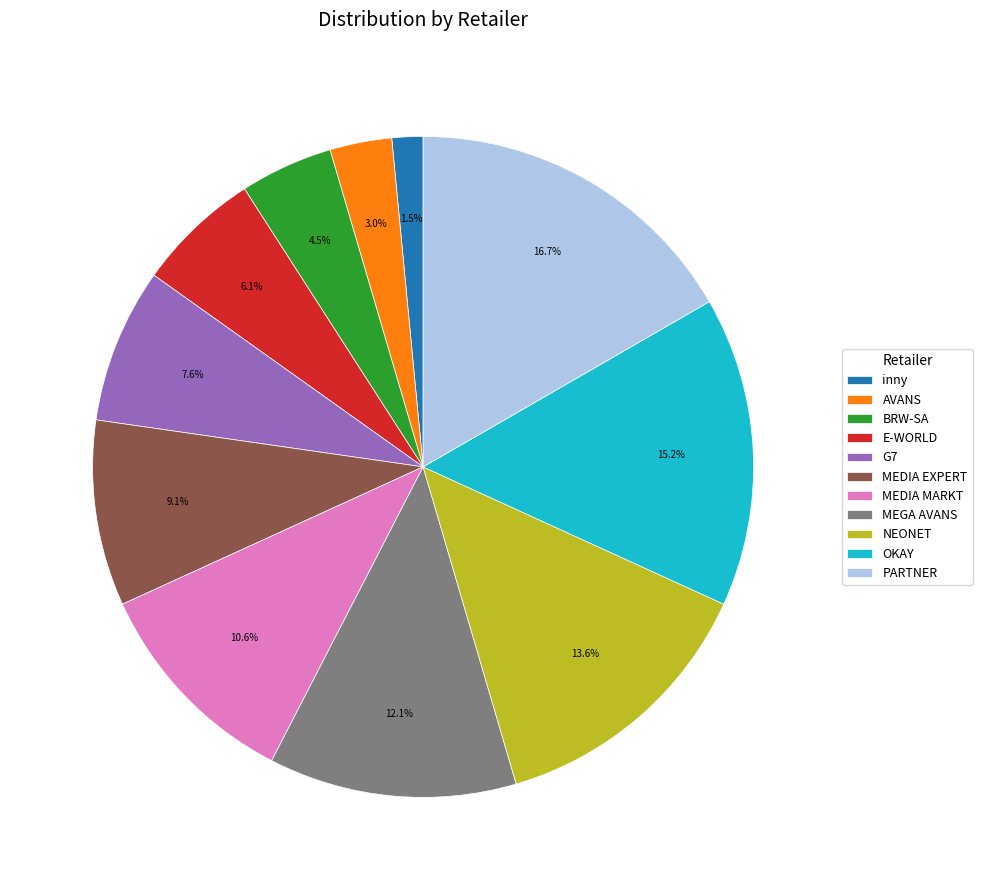

How many segments does this pie chart have?

11